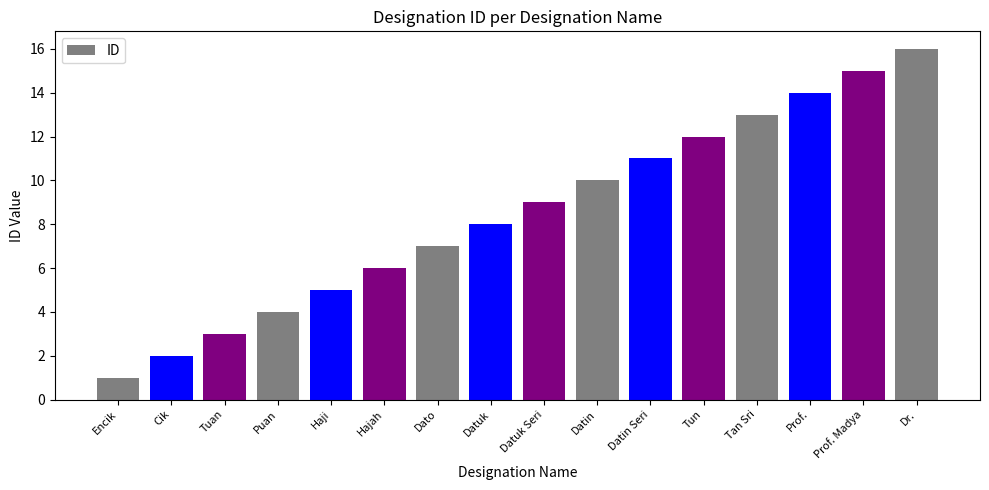

Reading left to right, list all the values displayed in this chart.

1	2	3	4	5	6	7	8	9	10	11	12	13	14	15	16